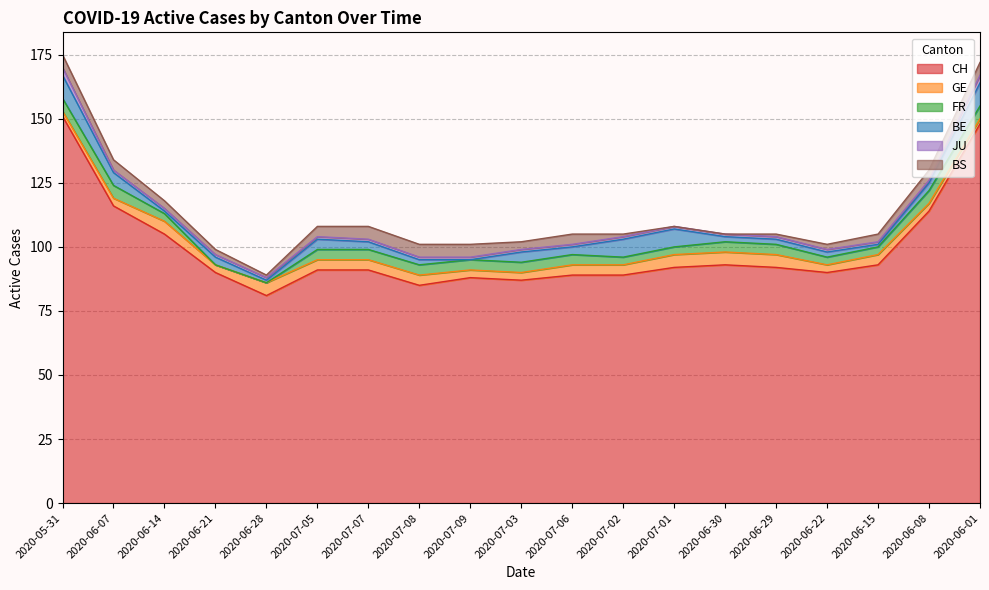

What is the sum of all BE values?

68